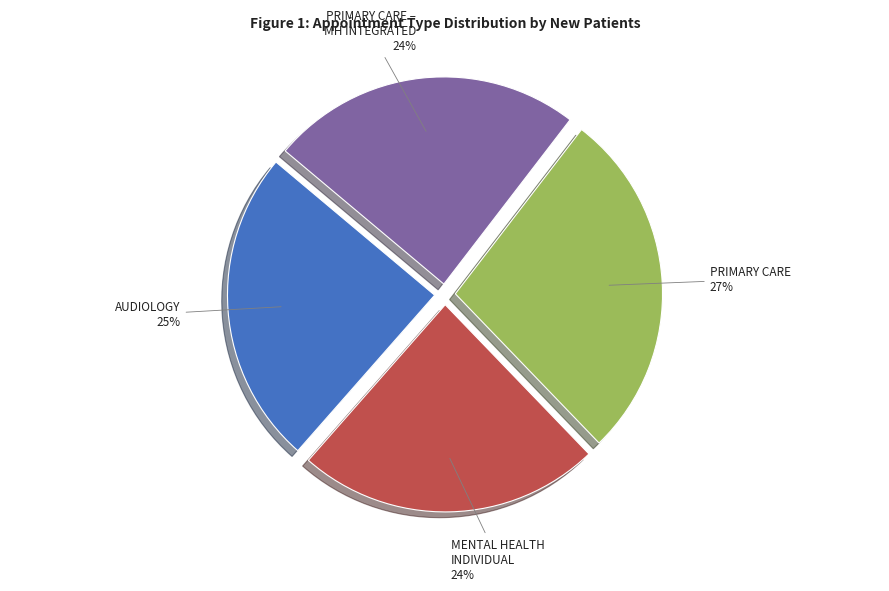

Is there any slice that represents more than half of the pie?

No